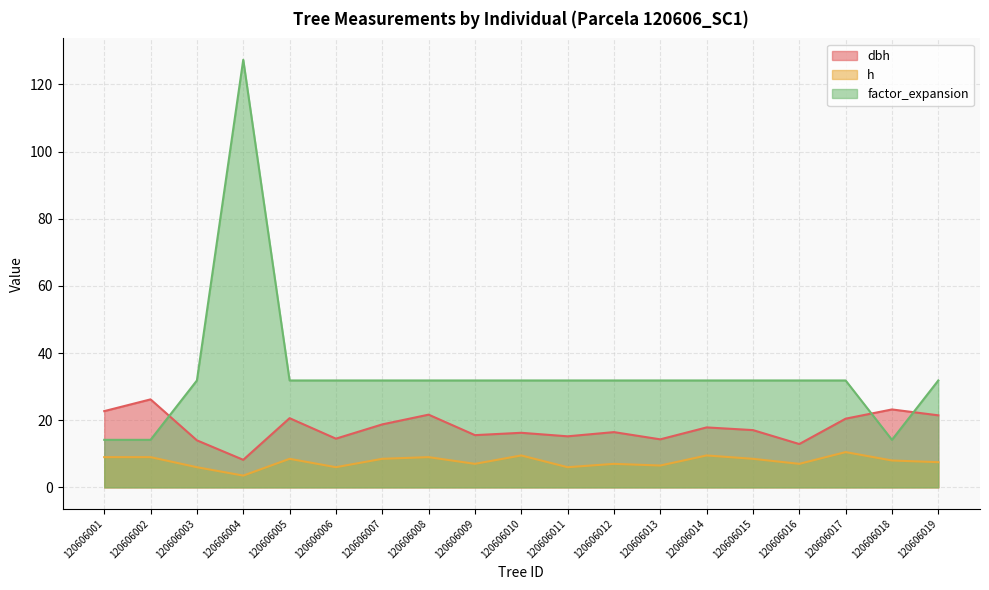

True or false: h and factor_expansion cross at least once.

False